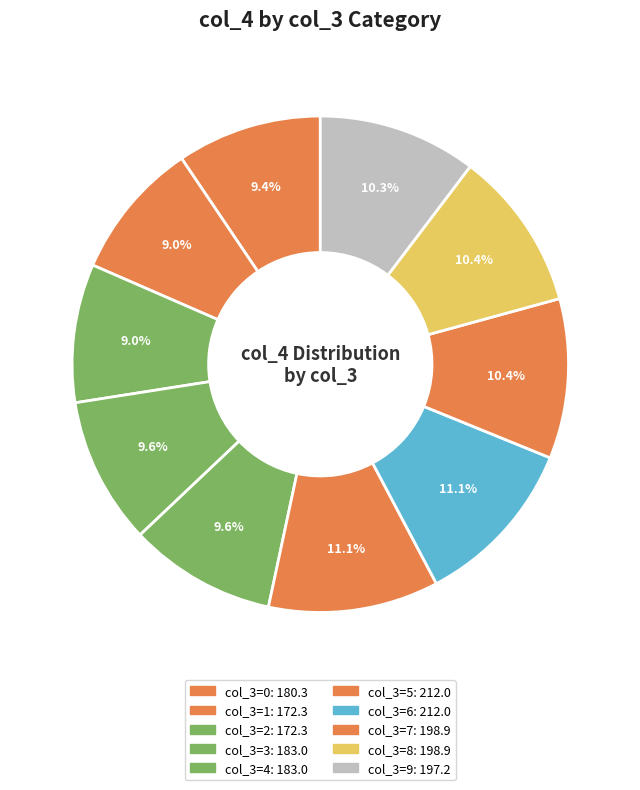

Which slice is the smallest?

1